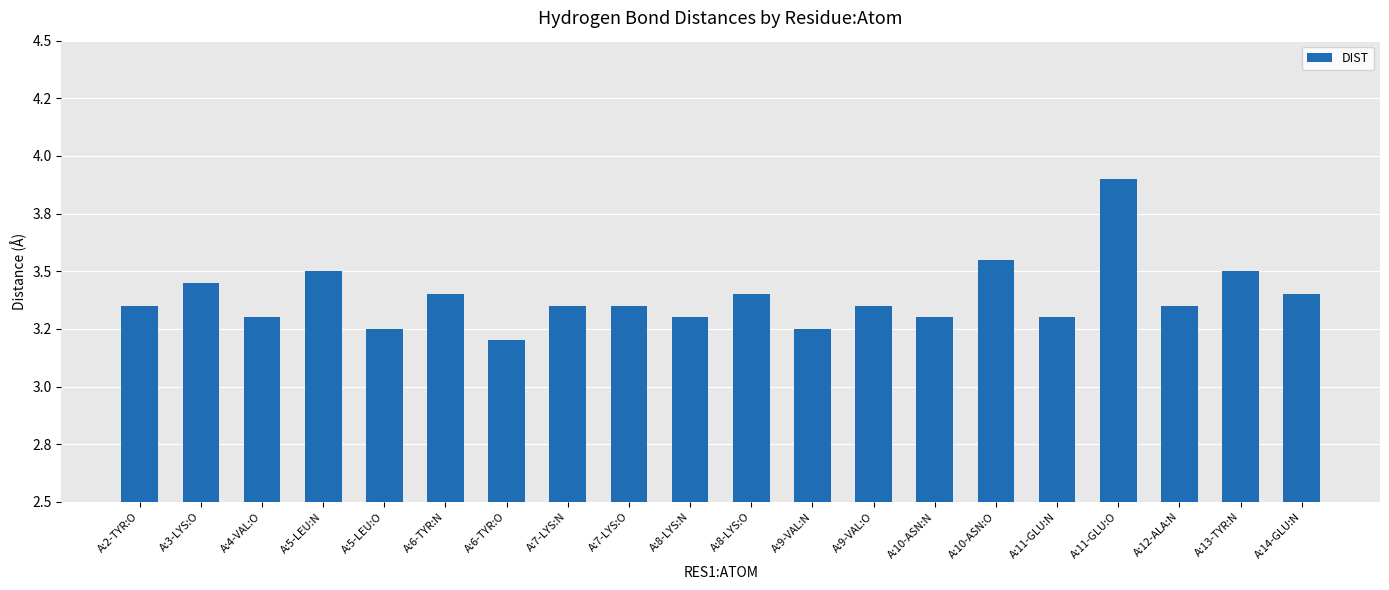

Rank the categories by value from lowest to highest.

A:6-TYR:O, A:5-LEU:O, A:9-VAL:N, A:4-VAL:O, A:8-LYS:N, A:10-ASN:N, A:11-GLU:N, A:2-TYR:O, A:7-LYS:N, A:7-LYS:O, A:9-VAL:O, A:12-ALA:N, A:6-TYR:N, A:8-LYS:O, A:14-GLU:N, A:3-LYS:O, A:5-LEU:N, A:13-TYR:N, A:10-ASN:O, A:11-GLU:O